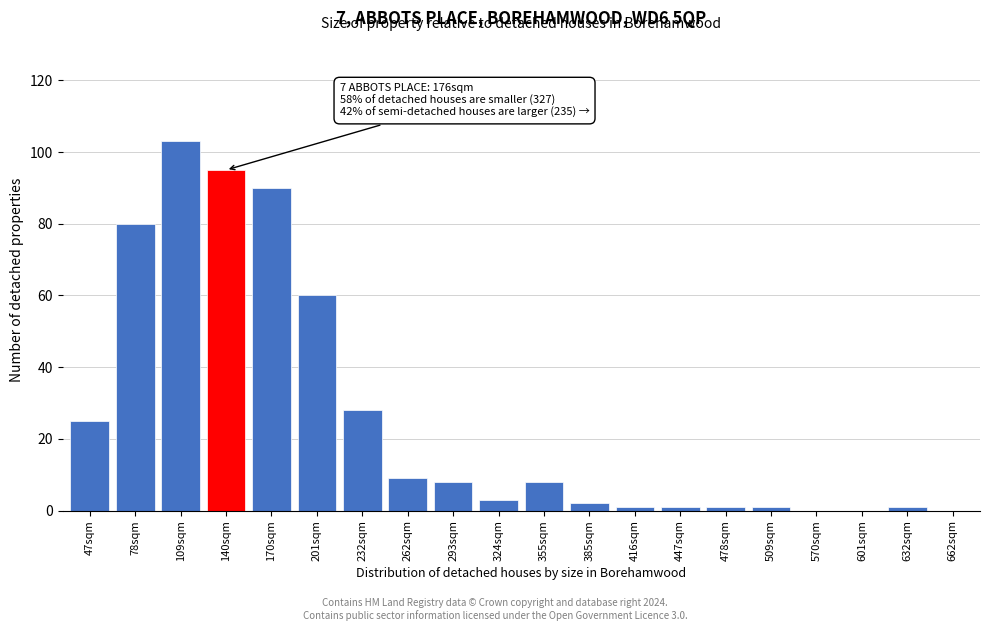

Reading left to right, transcribe all the data shown in this chart.

47sqm=25	78sqm=80	109sqm=103	140sqm=95	170sqm=90	201sqm=60	232sqm=28	262sqm=9	293sqm=8	324sqm=3	355sqm=8	385sqm=2	416sqm=1	447sqm=1	478sqm=1	509sqm=1	570sqm=0	601sqm=0	632sqm=1	662sqm=0